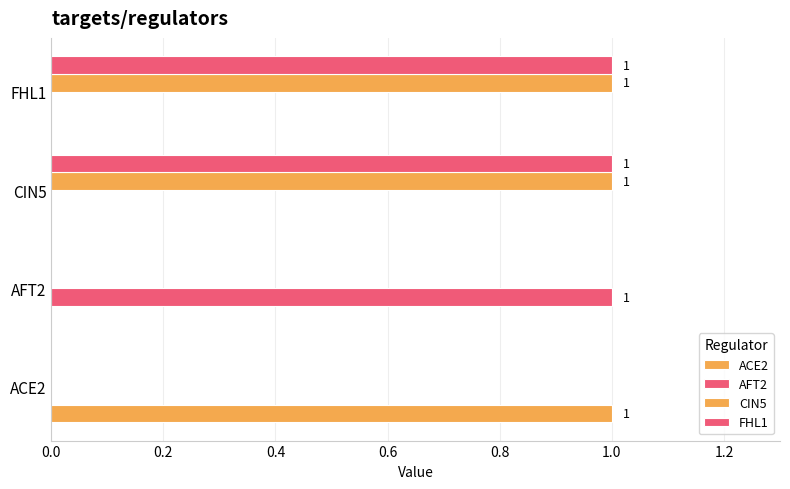

How many categories are shown in the chart?

4